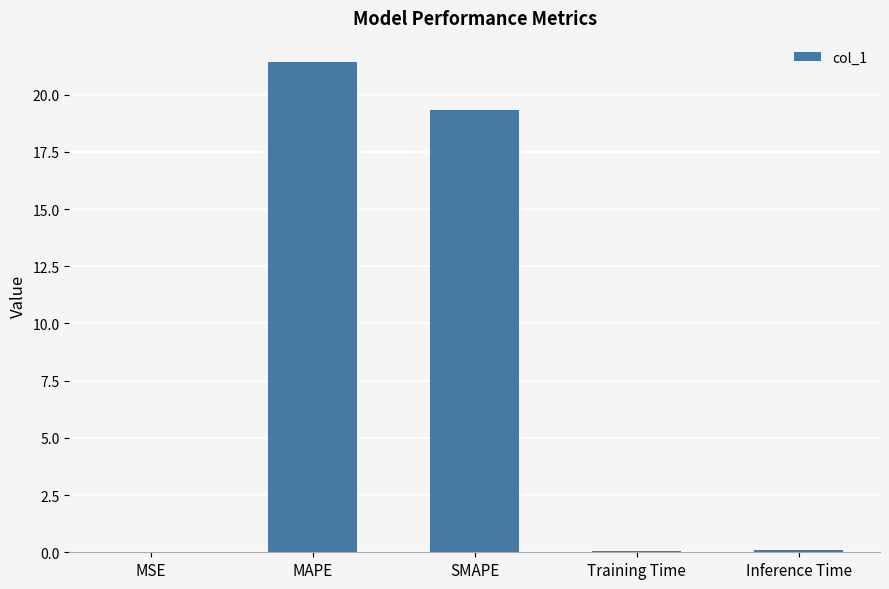

How many categories are shown in the chart?

5